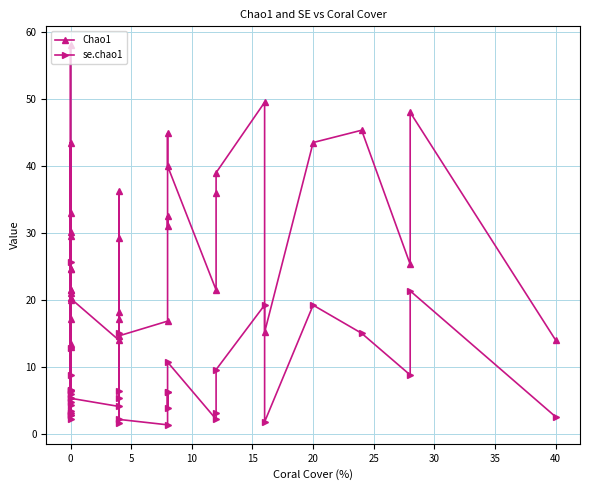

Count the number of data series in this chart.

2